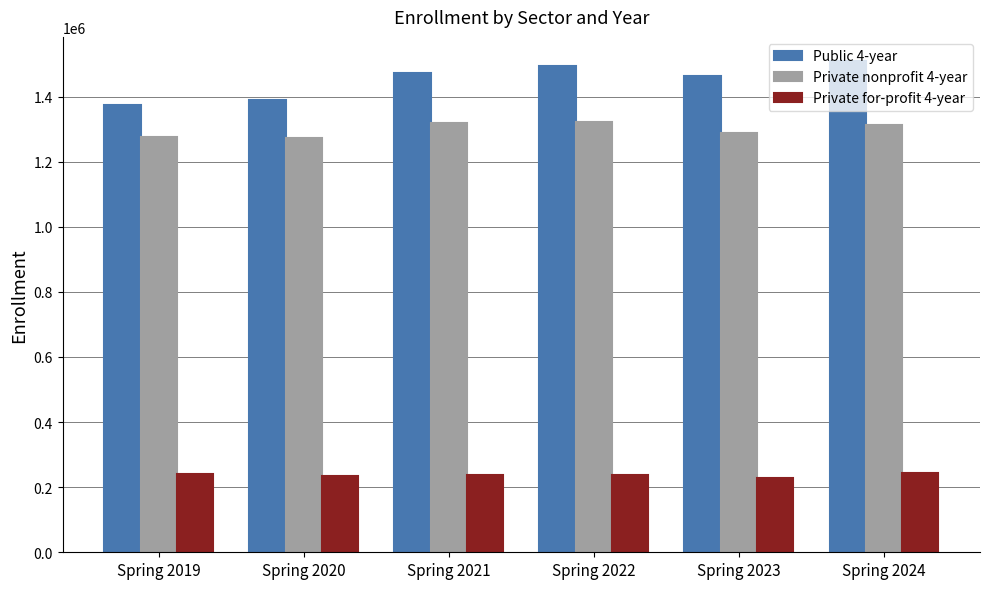

Does the chart contain stacked bars?

No